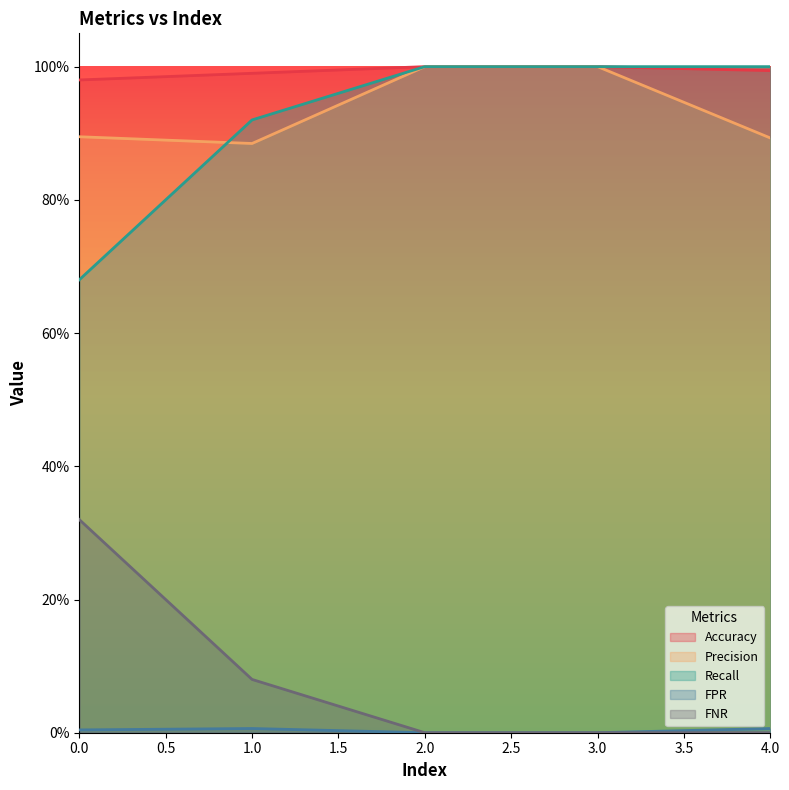

Which series has the largest total across all categories?

Accuracy